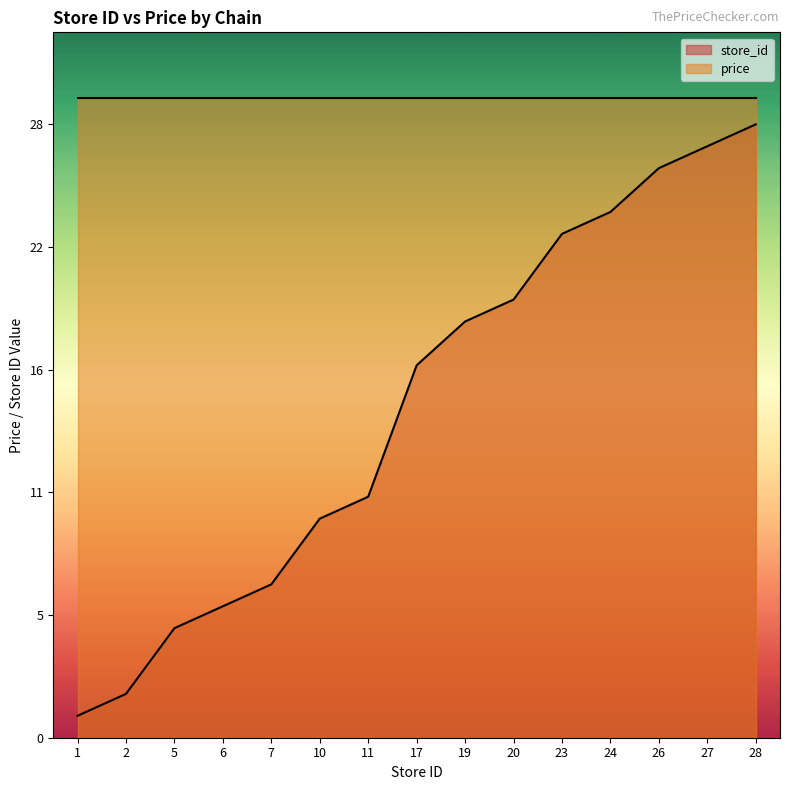

Reading left to right, extract all data points from this chart.

1=1	2=2	5=5	6=6	7=7	10=10	11=11	17=17	19=19	20=20	23=23	24=24	26=26	27=27	28=28